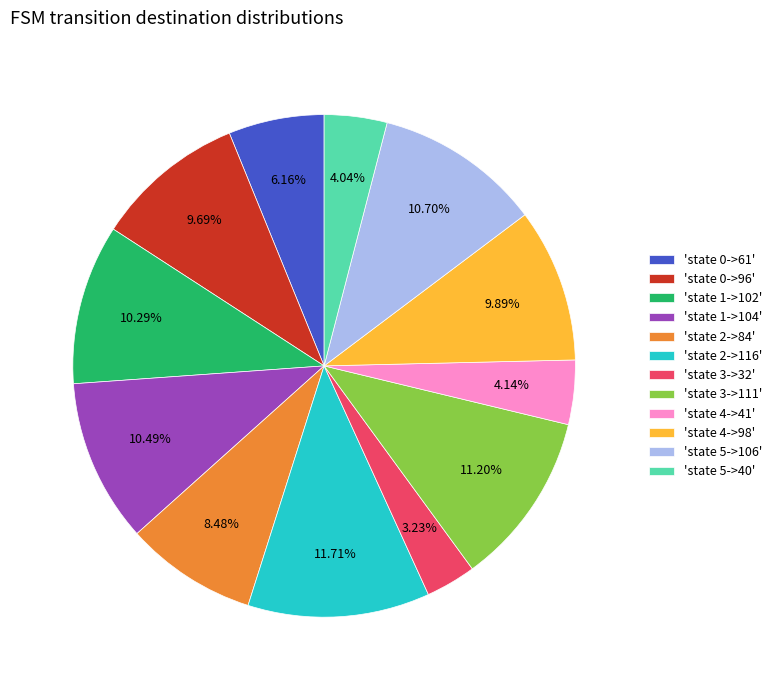

Is there any slice that represents more than half of the pie?

No